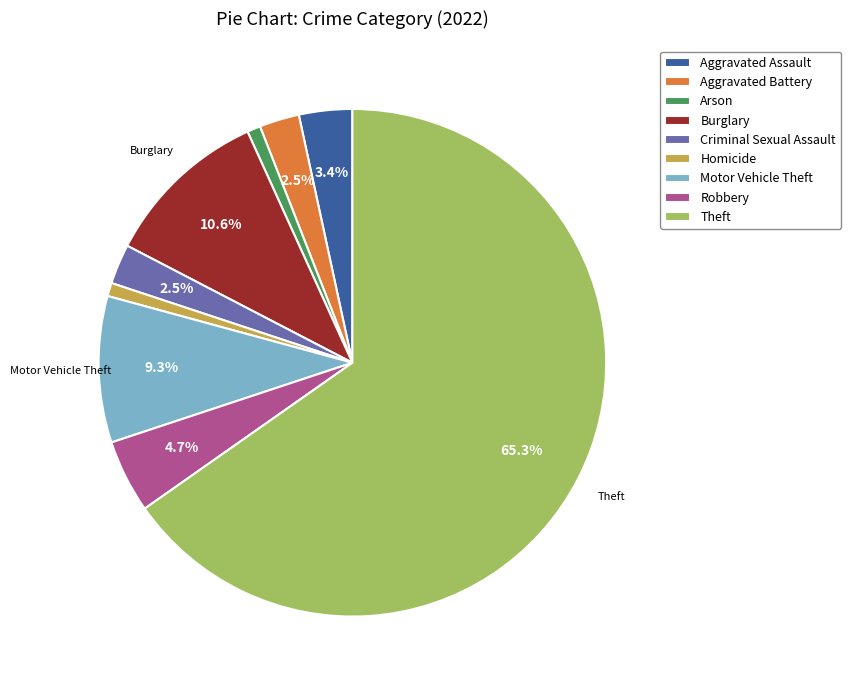

What is the majority slice?

Theft